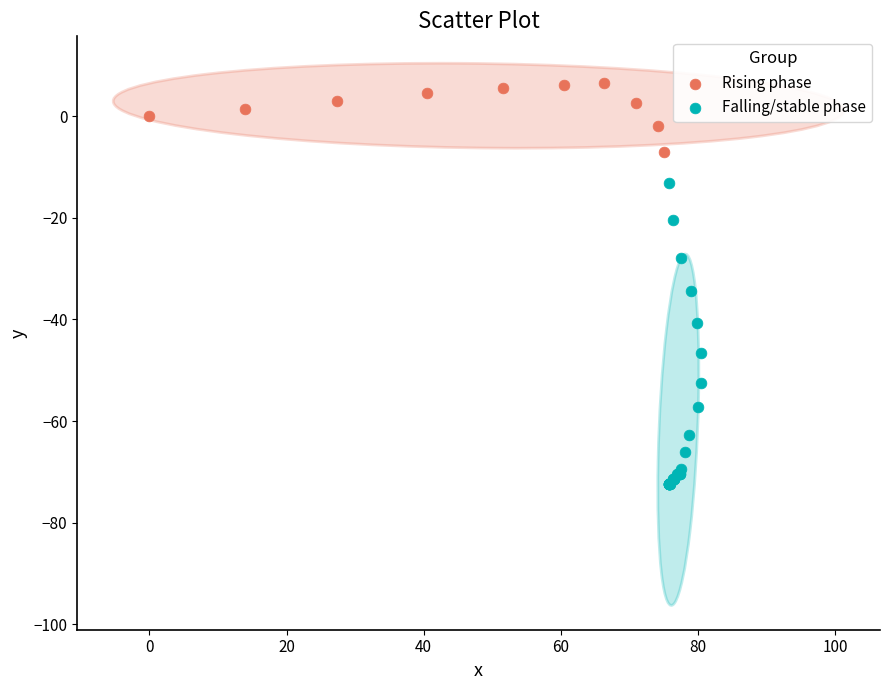

Which series reaches the minimum Y coordinate?

Falling/stable phase